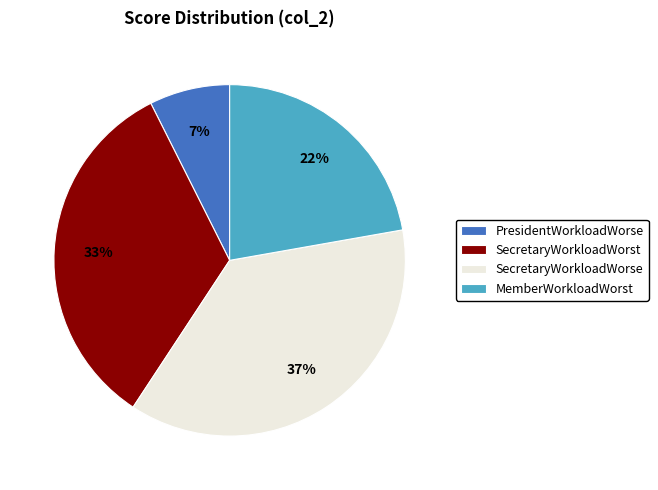

Which has a higher value, SecretaryWorkloadWorse or PresidentWorkloadWorse?

SecretaryWorkloadWorse